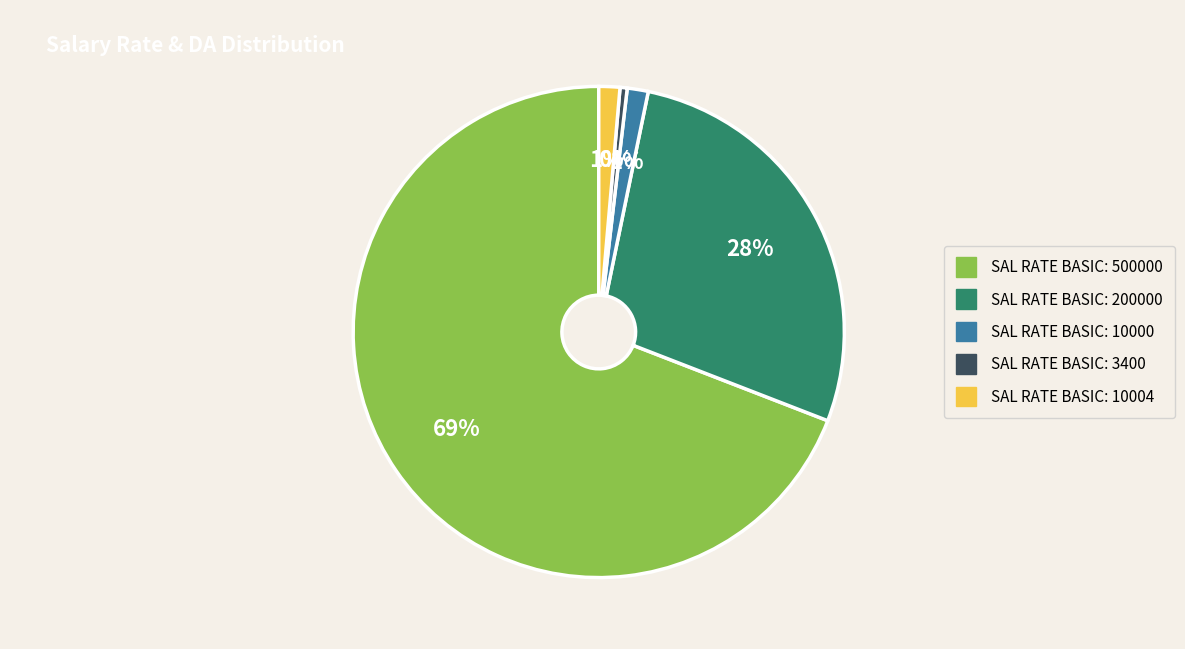

To the nearest percent, what is the average slice percentage?

20%